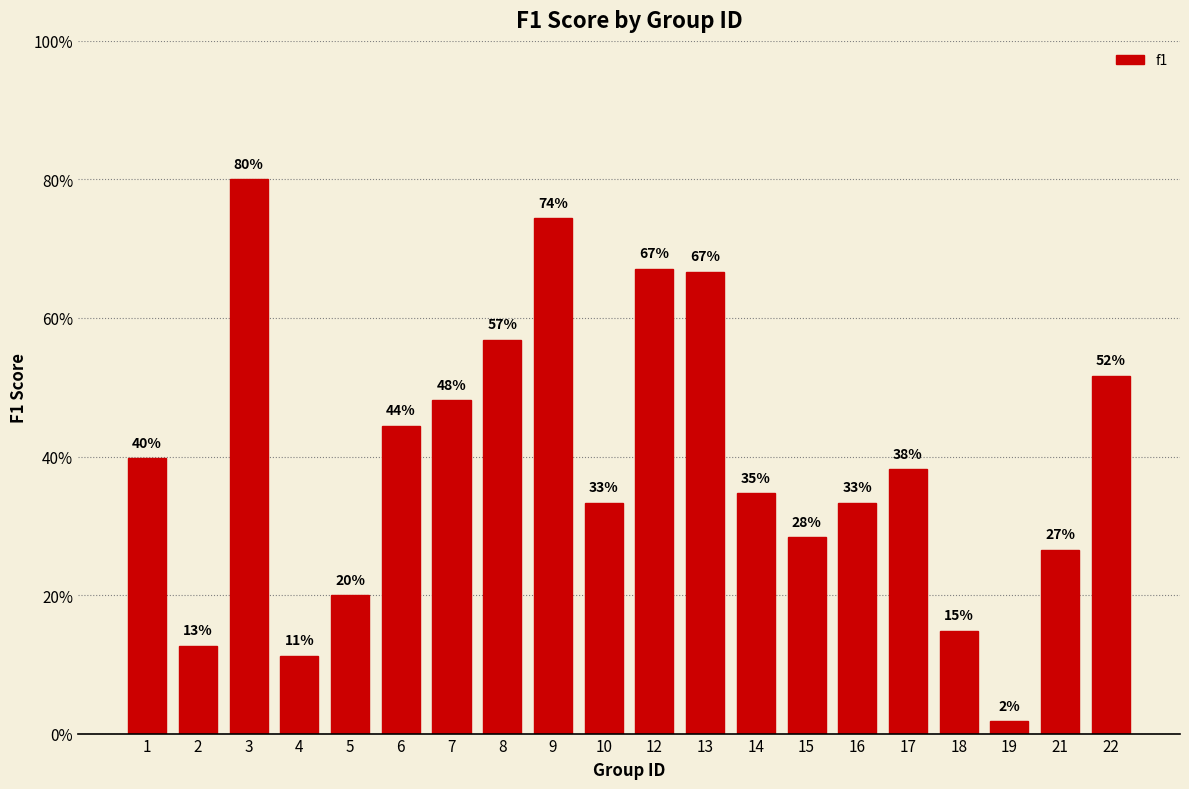

Rank the categories by value from lowest to highest.

19, 4, 2, 18, 5, 21, 15, 10, 16, 14, 17, 1, 6, 7, 22, 8, 13, 12, 9, 3